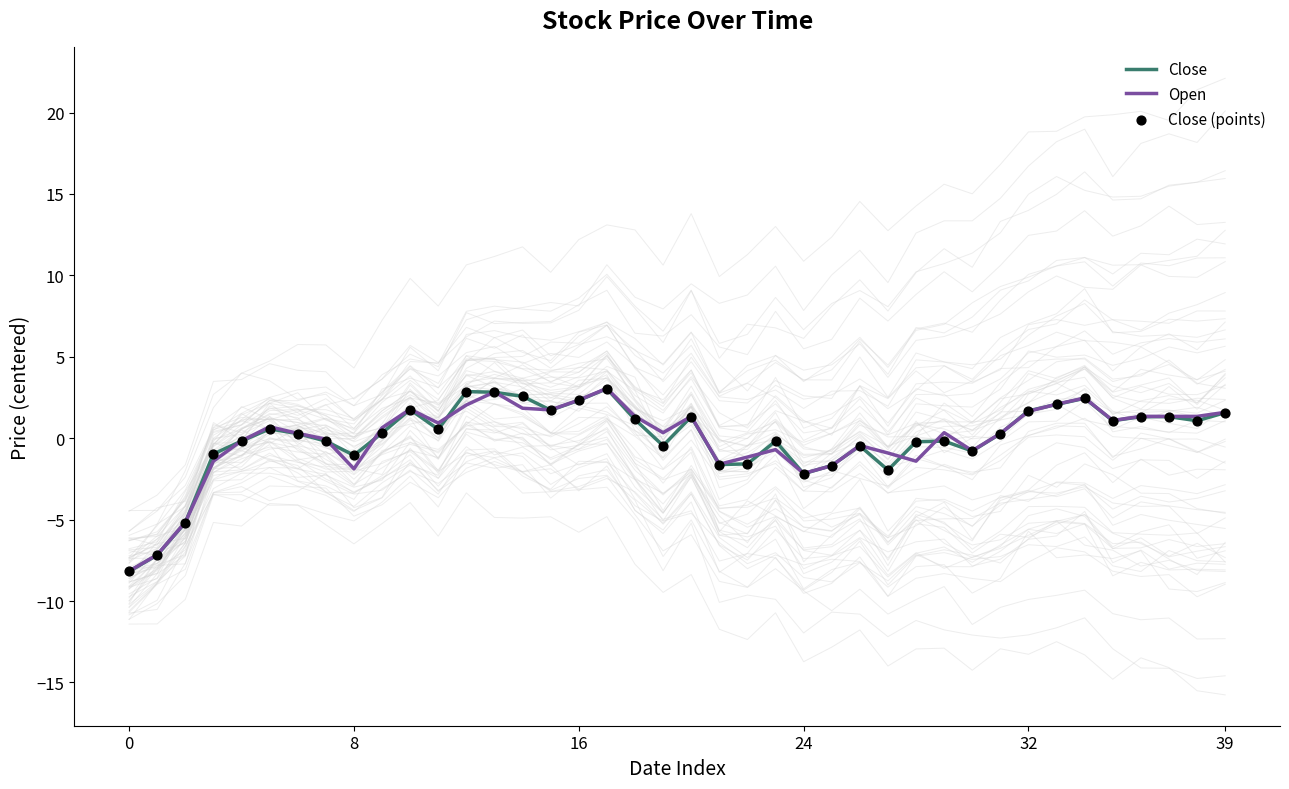

Which series has the largest total across all categories?

Open